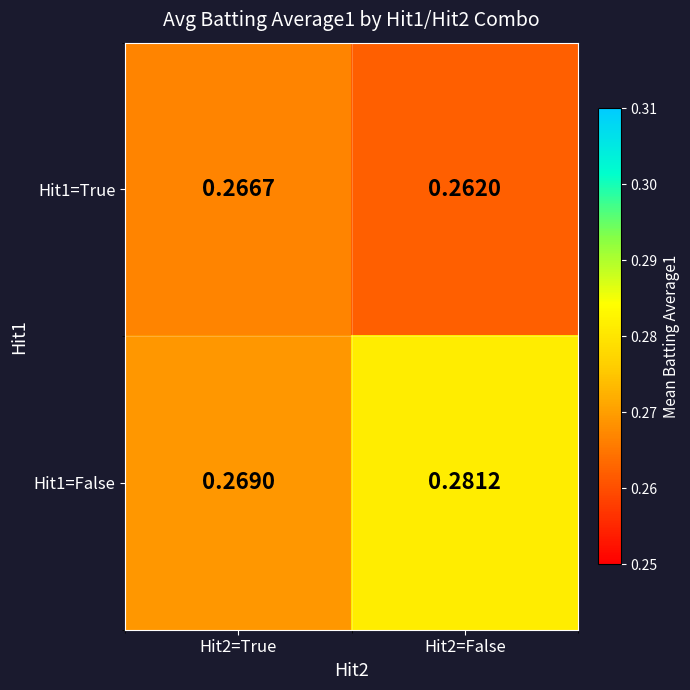

Is the value of Hit1=False at Hit2=False greater than the value of Hit1=True at Hit2=False?

Yes